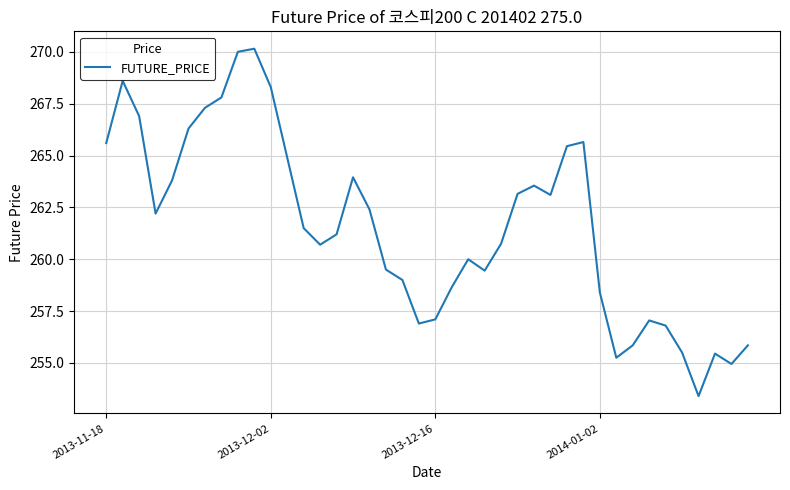

What is the minimum value shown in the chart?

253.4